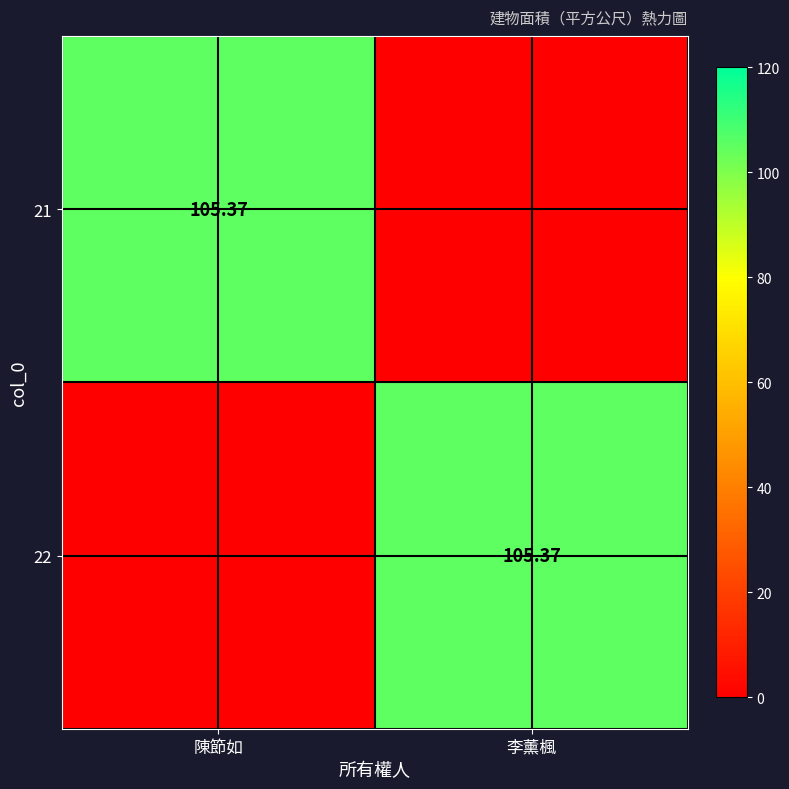

Is the value of 21 at 李薰楓 greater than the value of 22 at 李薰楓?

No